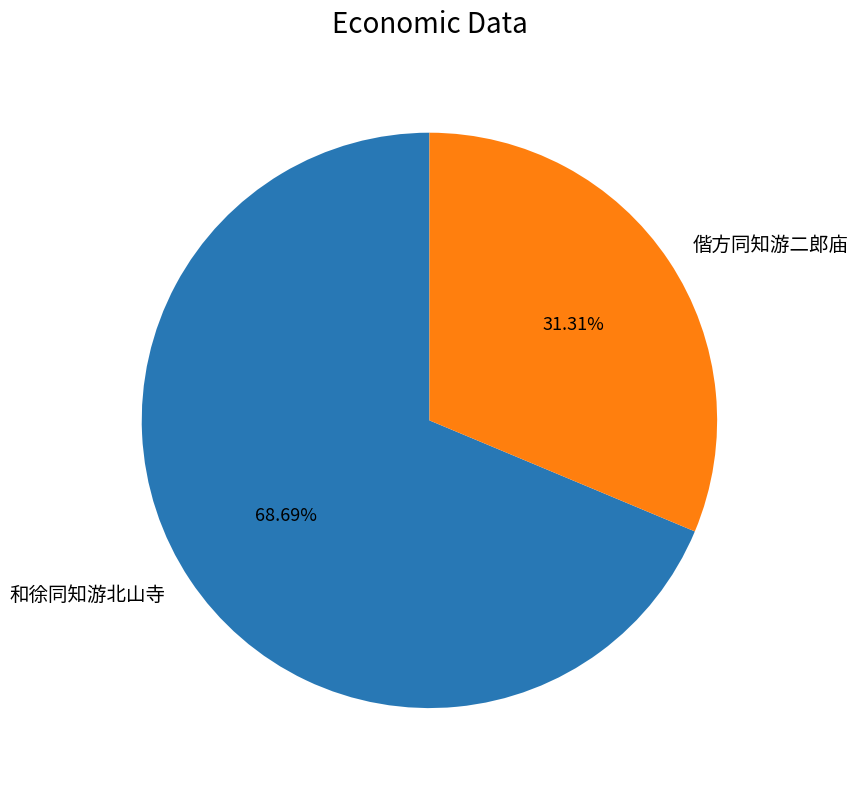

Rank the categories by value from highest to lowest.

和徐同知游北山寺, 偕方同知游二郎庙